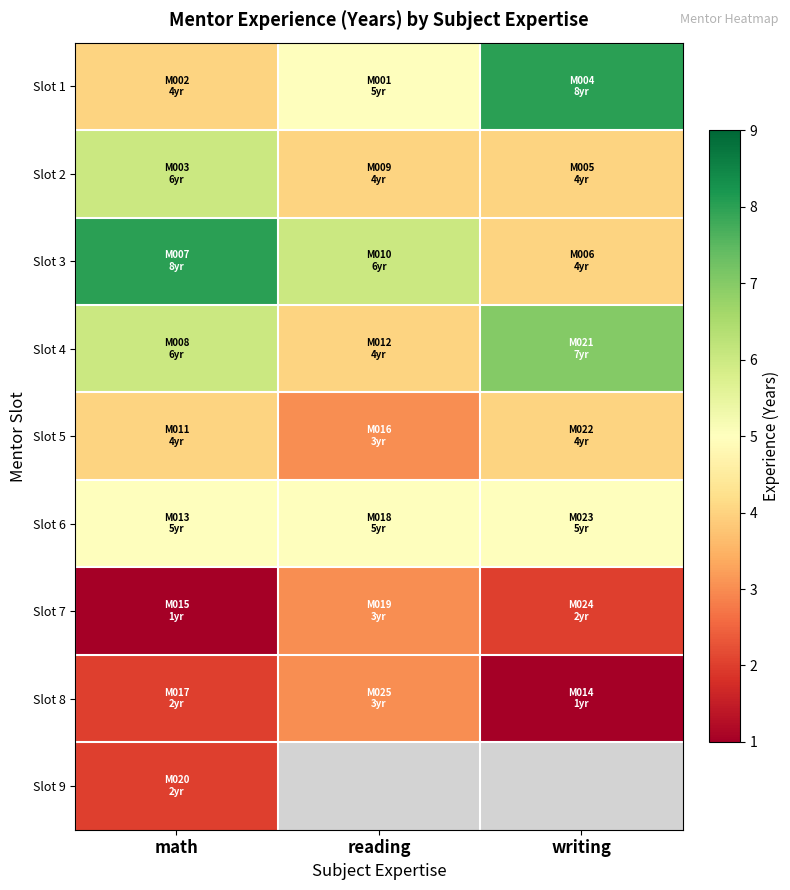

At which category is the sum across all series the highest?

math